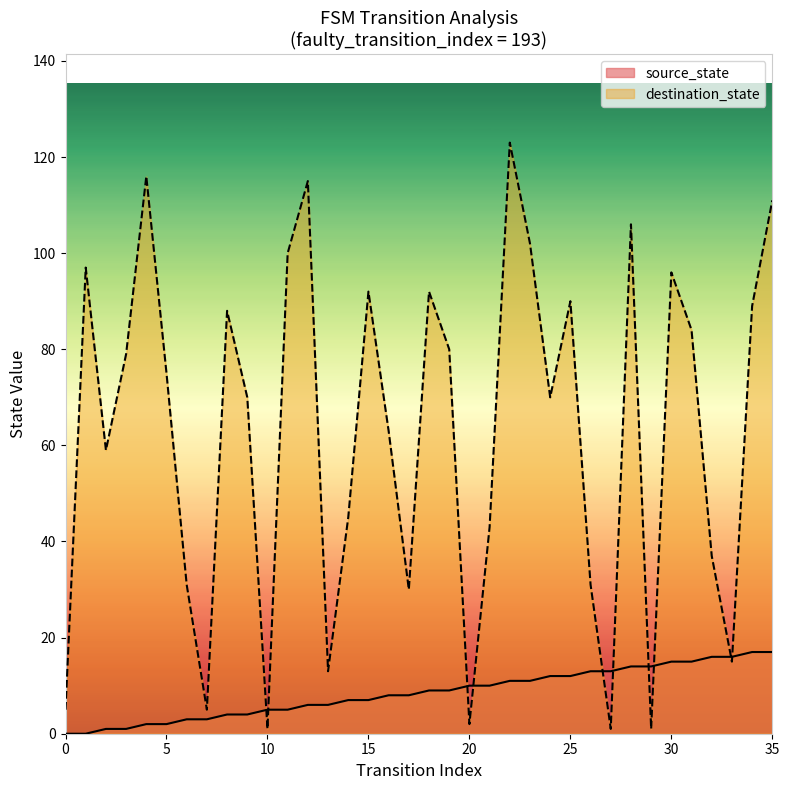

Count the number of data series in this chart.

2